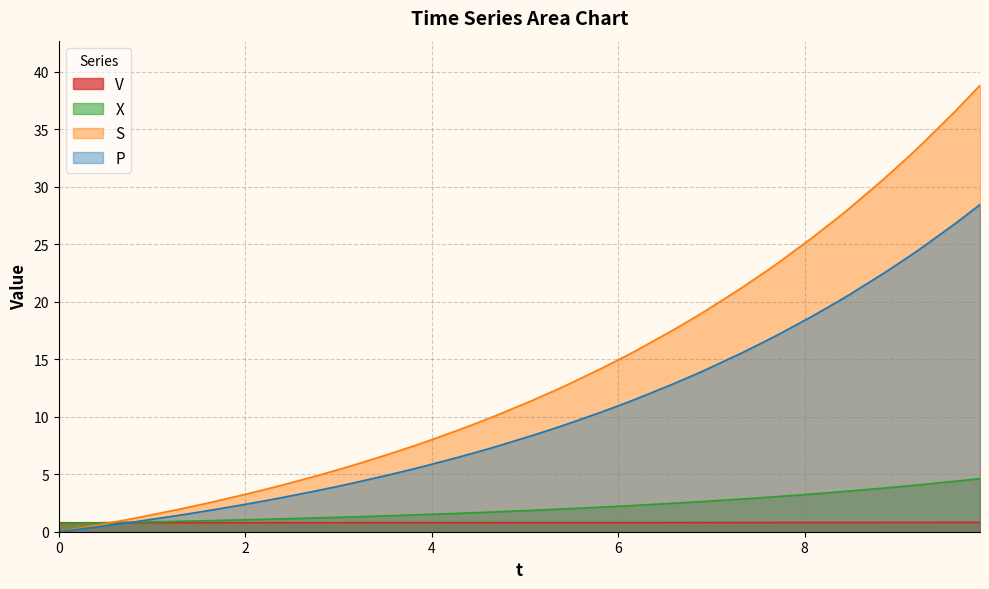

Which series has the largest total across all categories?

S